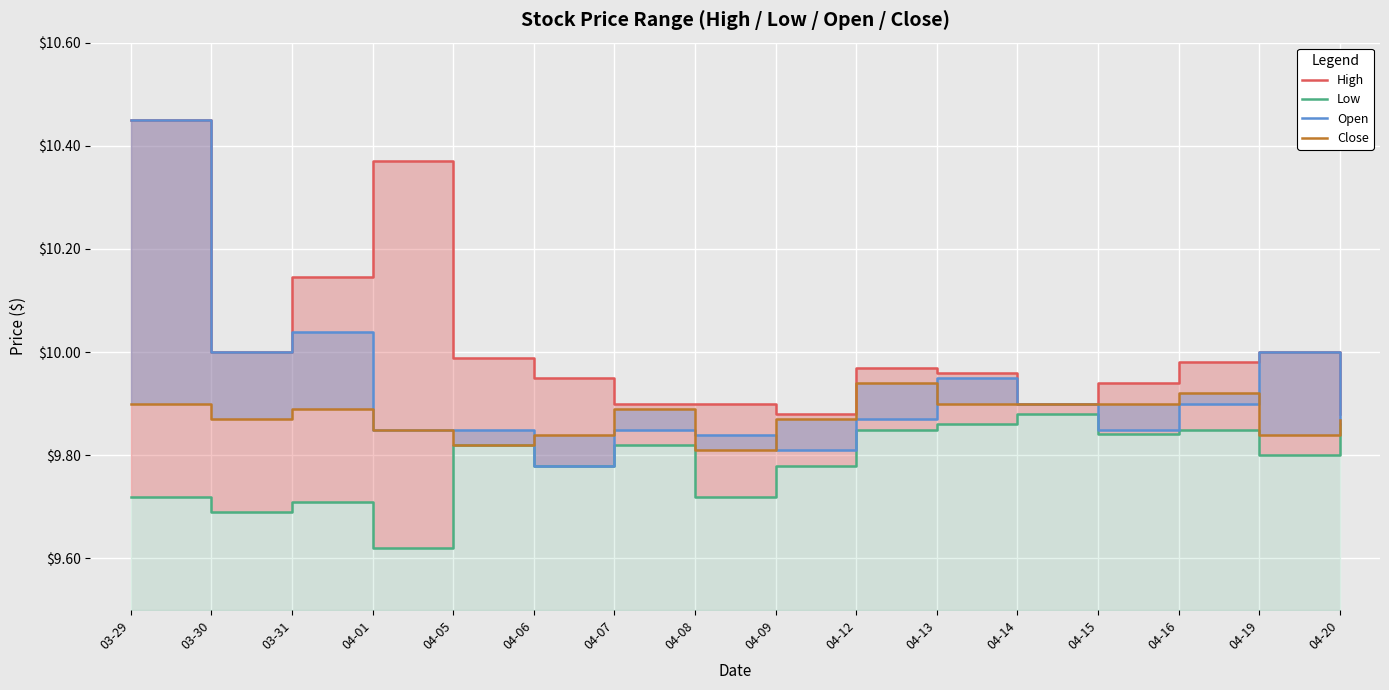

What is the sum of all Low values?

156.6